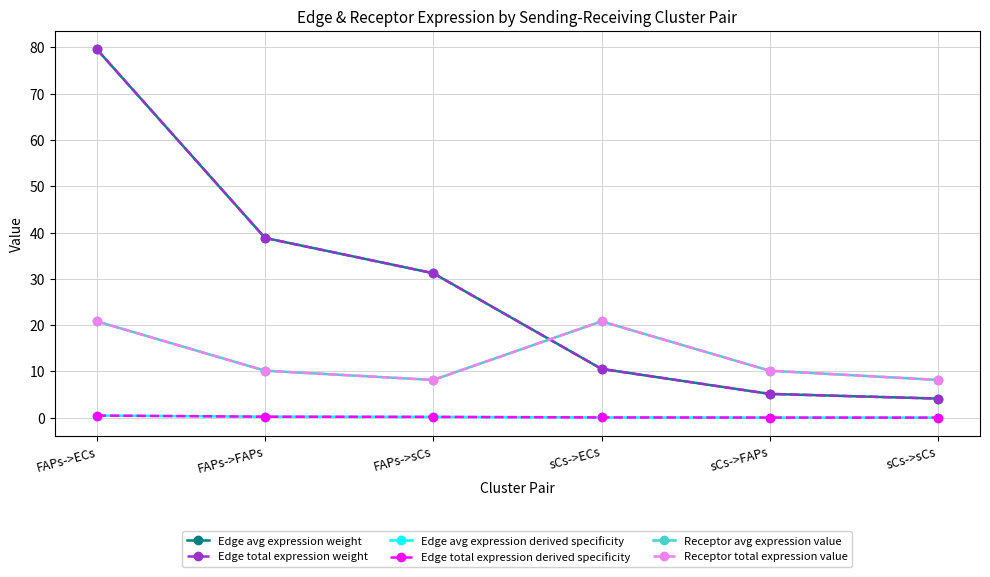

True or false: Edge avg expression weight has more than 2 interior local peaks.

False